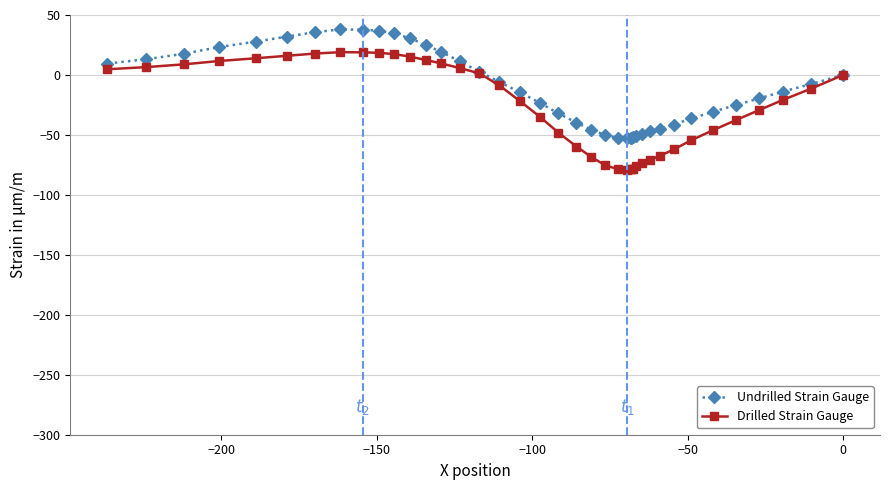

Which series has the largest range (max minus min)?

Drilled Strain Gauge